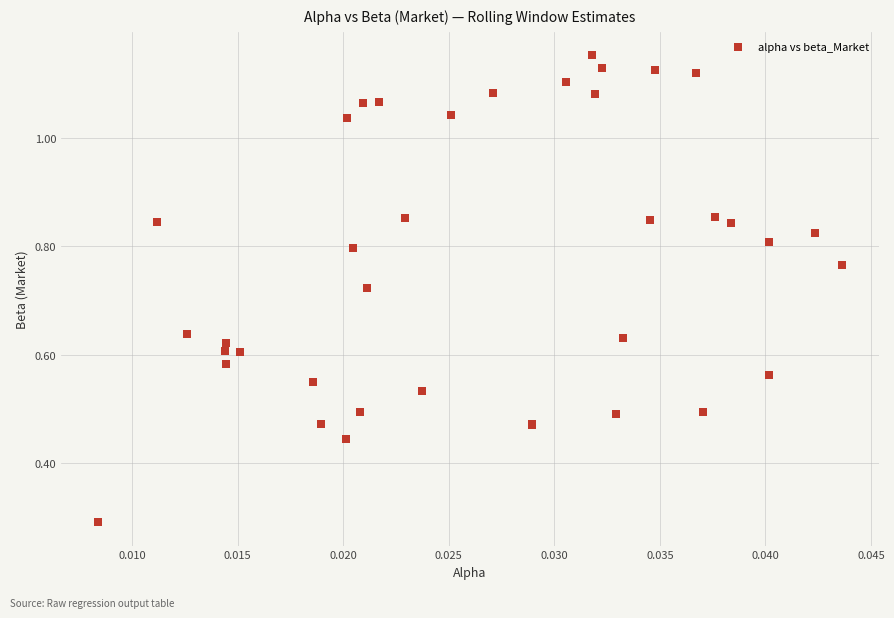

What Y value in the scatter plot is closest to 0?

0.3